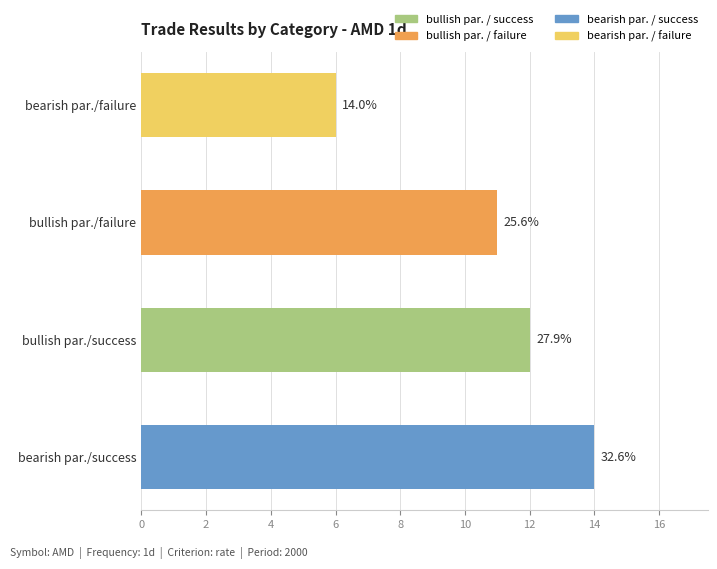

How many bars are there in total?

4